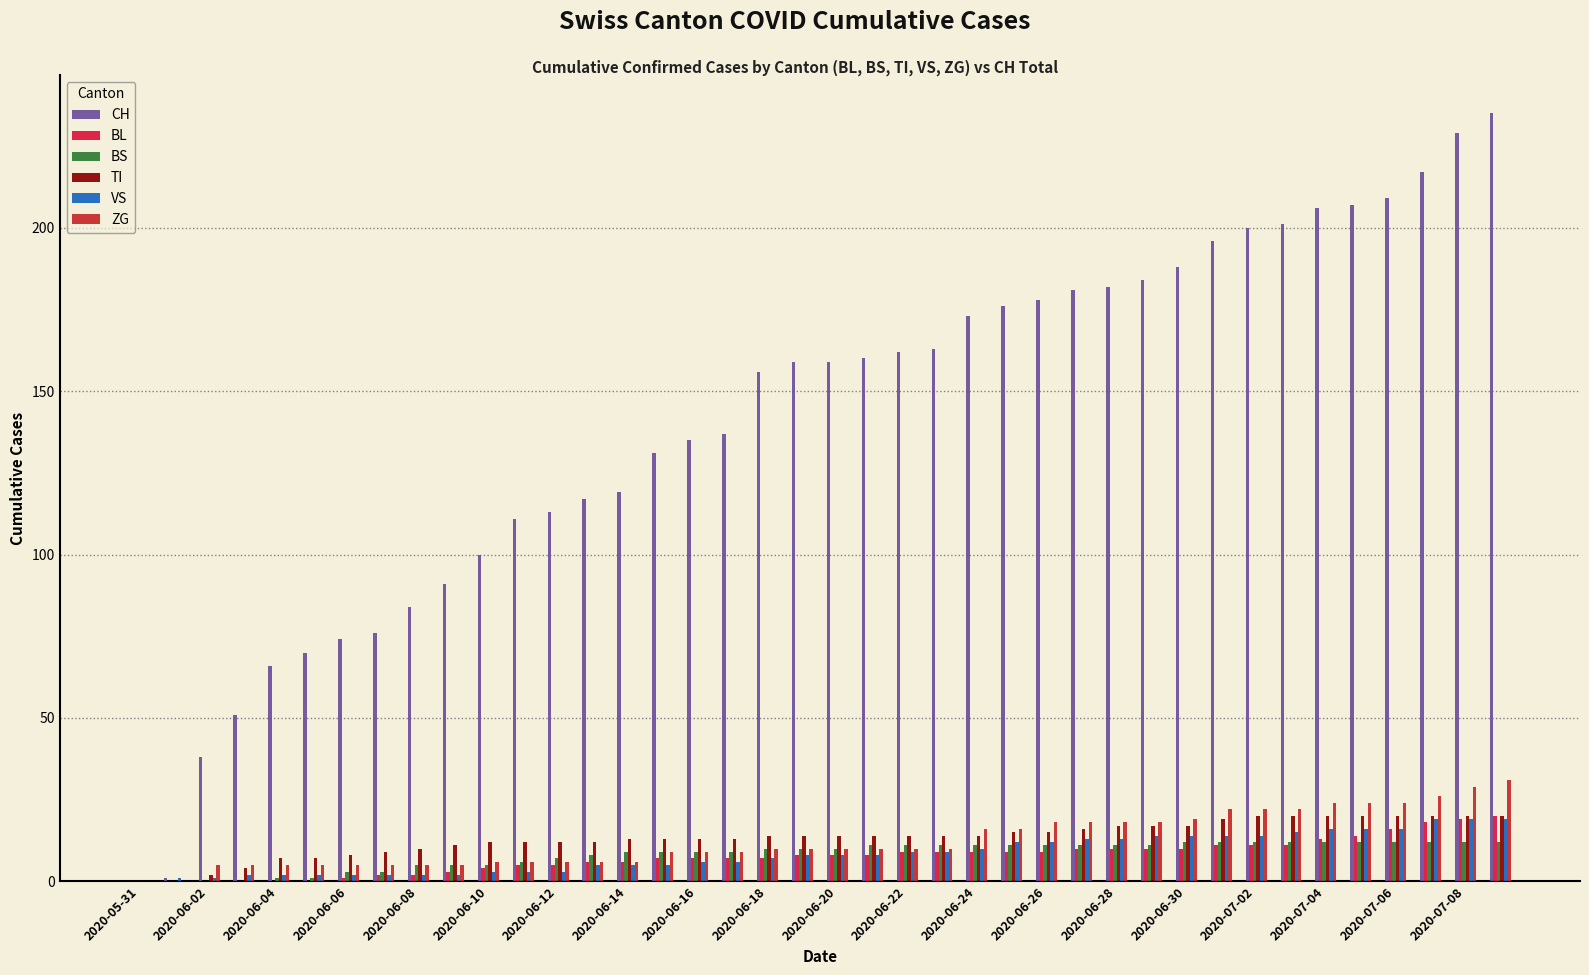

What is the average value of the ZG series?

13